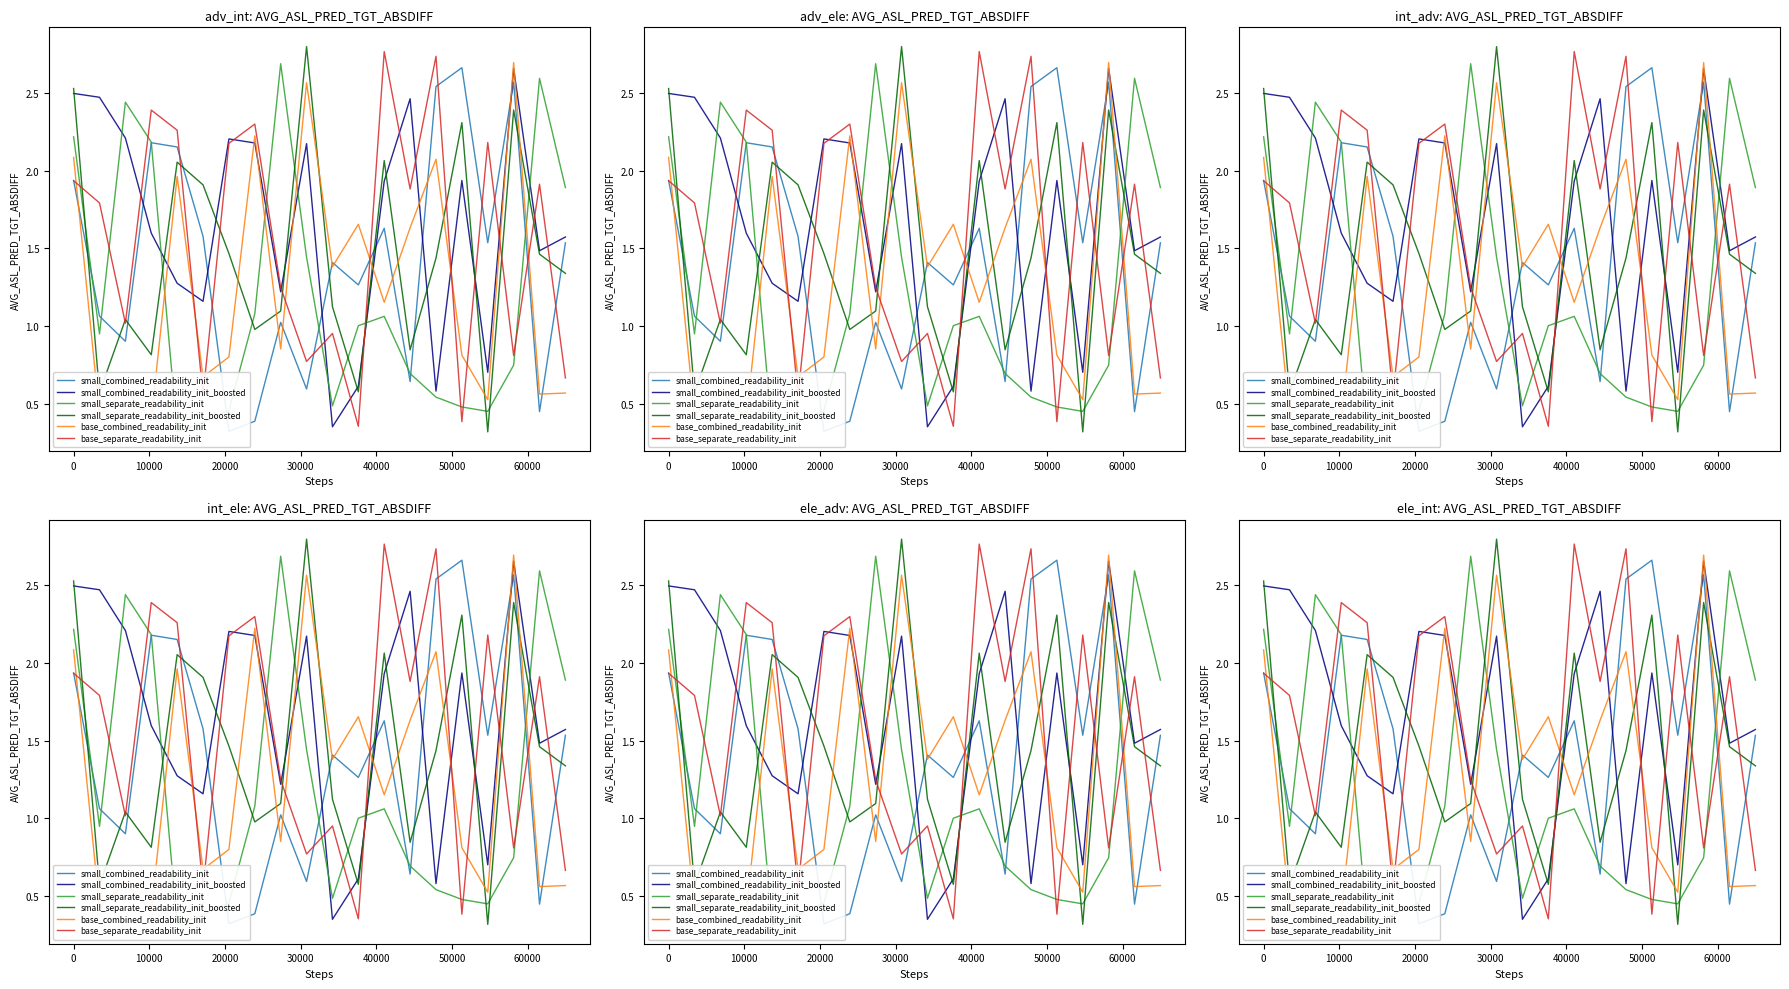

Which series has the largest total across all categories?

small_combined_readability_init_boosted